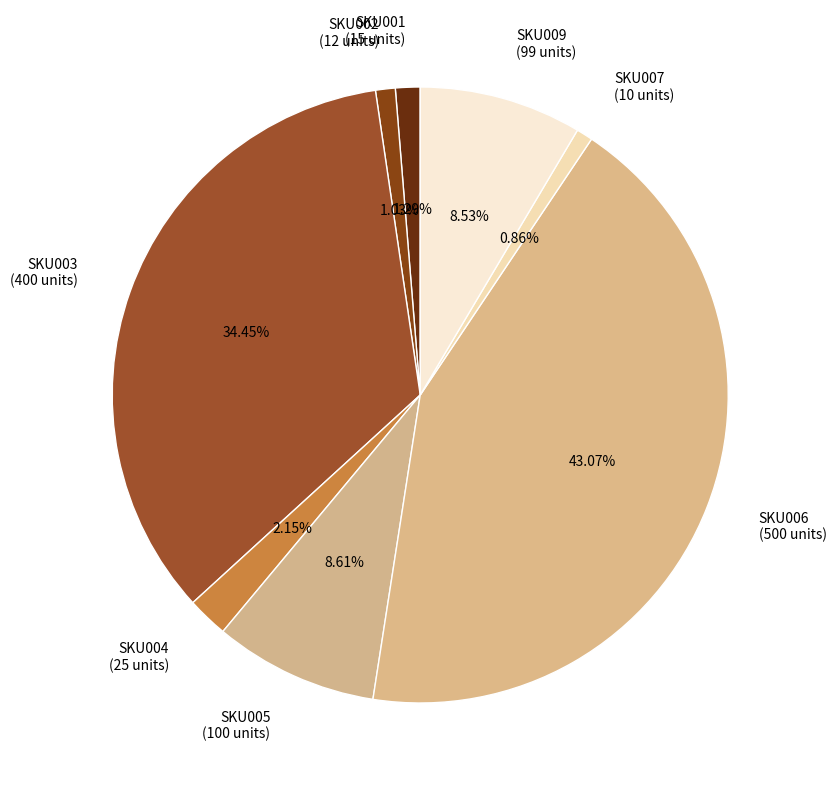

To the nearest percent, what portion does SKU004 represent?

2%